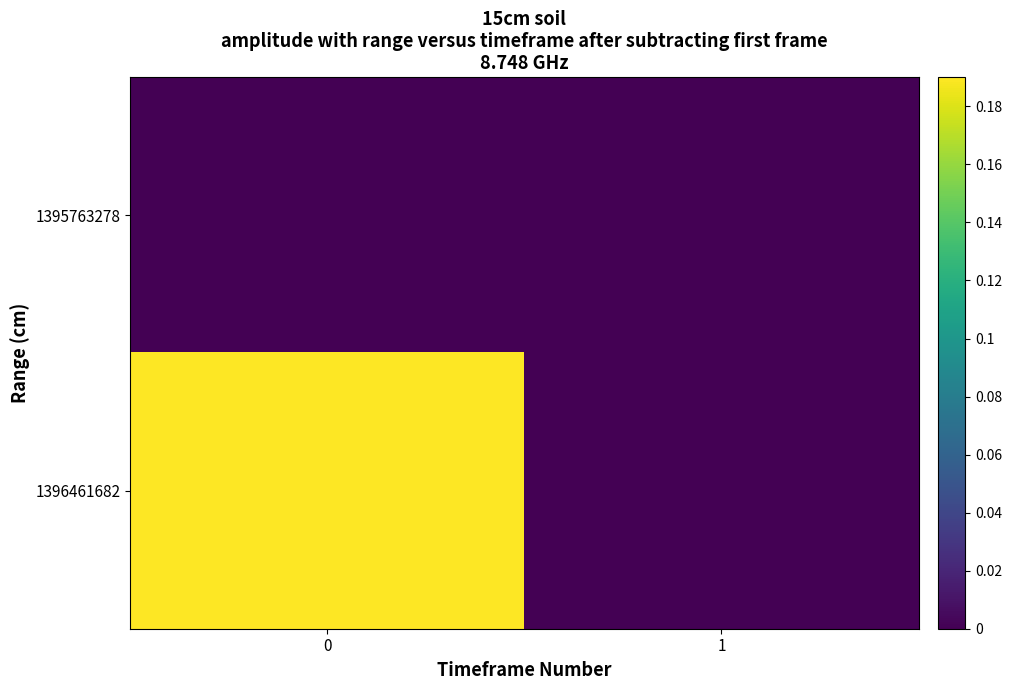

At how many categories does at least one series exceed 0?

1